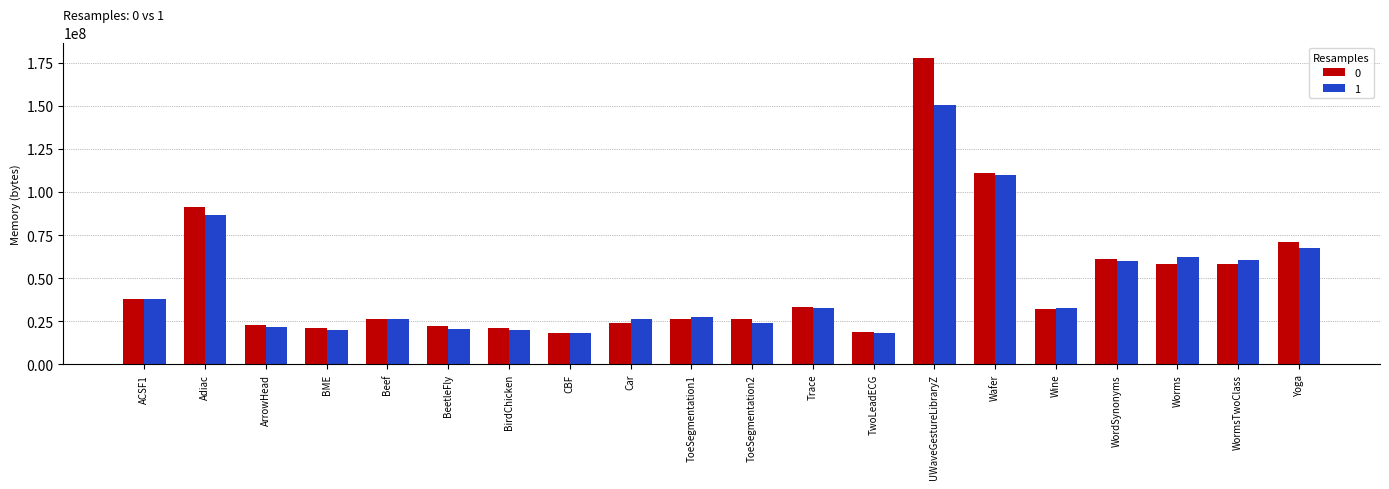

What is the average value of the 1 series?

46168474